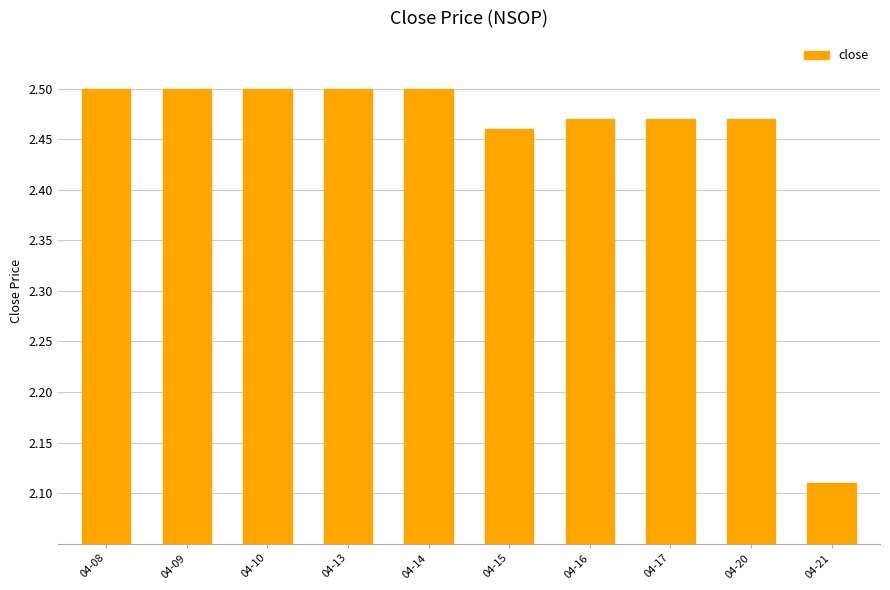

What is the difference between the maximum and minimum values?

0.4